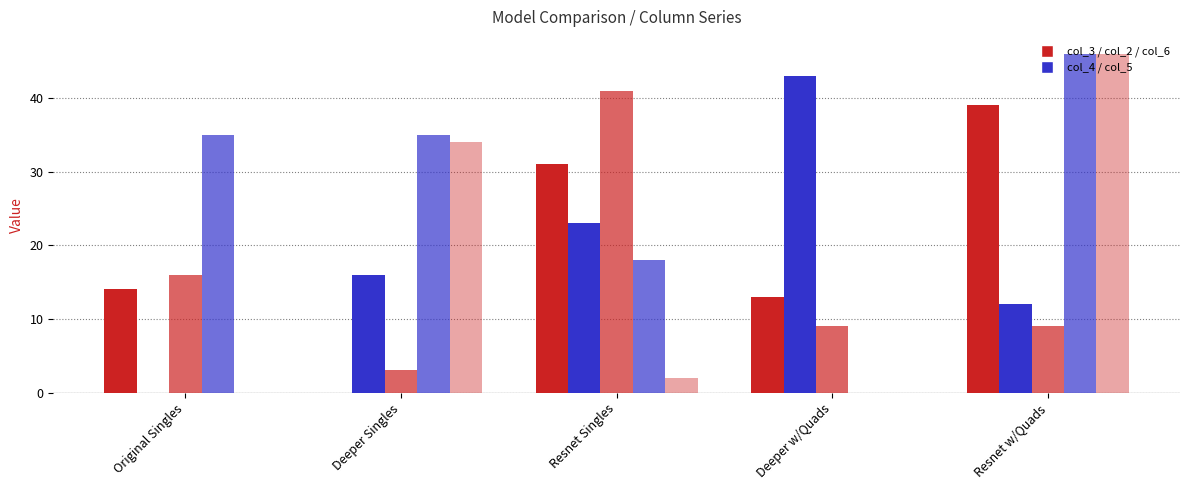

Are the bars grouped side by side (vs. stacked)?

Yes